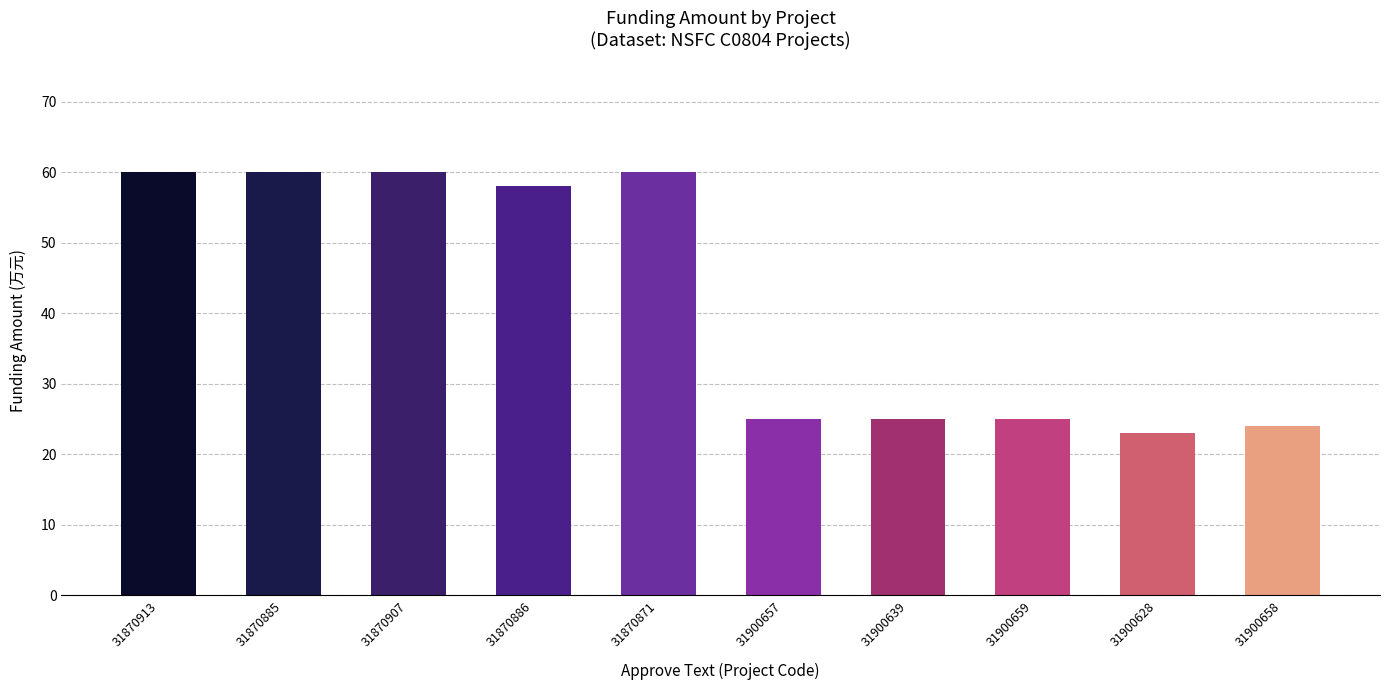

Is it true that the value at 31900659 is 41?

False